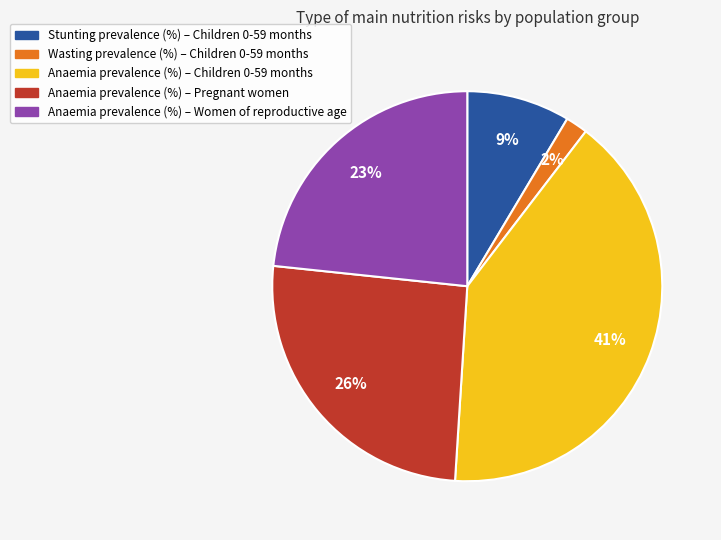

How many segments does this pie chart have?

5